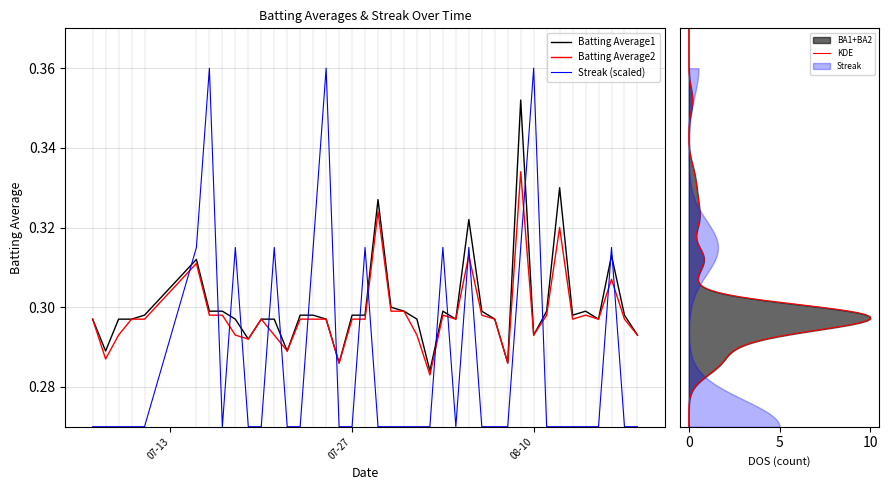

Reading left to right, transcribe all the data shown in this chart.

Batting Average1: 0.3	0.3	0.3	0.3	0.3	0.3	0.3	0.3	0.3	0.3	0.3	0.3	0.3	0.3	0.3	0.3	0.3	0.3	0.3	0.3	0.3	0.3	0.3	0.3	0.3	0.3	0.3	0.3	0.3	0.3	0.4	0.3	0.3	0.3	0.3	0.3	0.3	0.3	0.3	0.3
Batting Average2: 0.3	0.3	0.3	0.3	0.3	0.3	0.3	0.3	0.3	0.3	0.3	0.3	0.3	0.3	0.3	0.3	0.3	0.3	0.3	0.3	0.3	0.3	0.3	0.3	0.3	0.3	0.3	0.3	0.3	0.3	0.3	0.3	0.3	0.3	0.3	0.3	0.3	0.3	0.3	0.3
Streak (scaled): 0.3	0.3	0.3	0.3	0.3	0.3	0.4	0.3	0.3	0.3	0.3	0.3	0.3	0.3	0.3	0.4	0.3	0.3	0.3	0.3	0.3	0.3	0.3	0.3	0.3	0.3	0.3	0.3	0.3	0.3	0.3	0.4	0.3	0.3	0.3	0.3	0.3	0.3	0.3	0.3